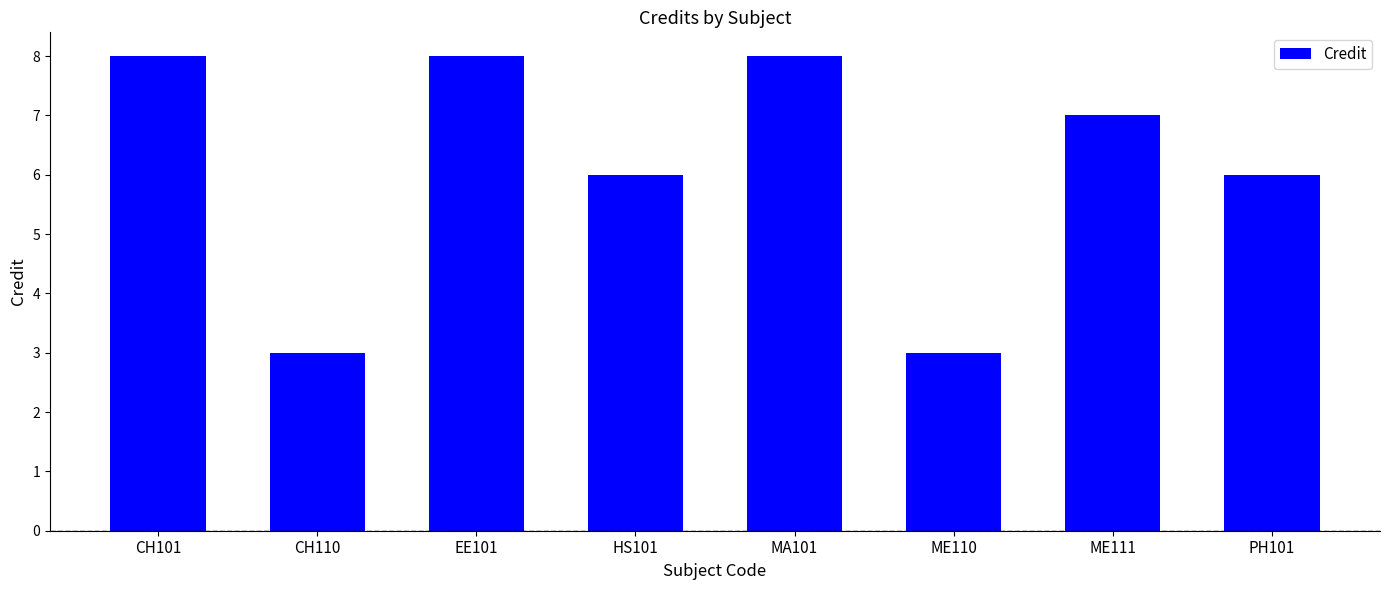

What is the difference between the second highest and second lowest values?

5